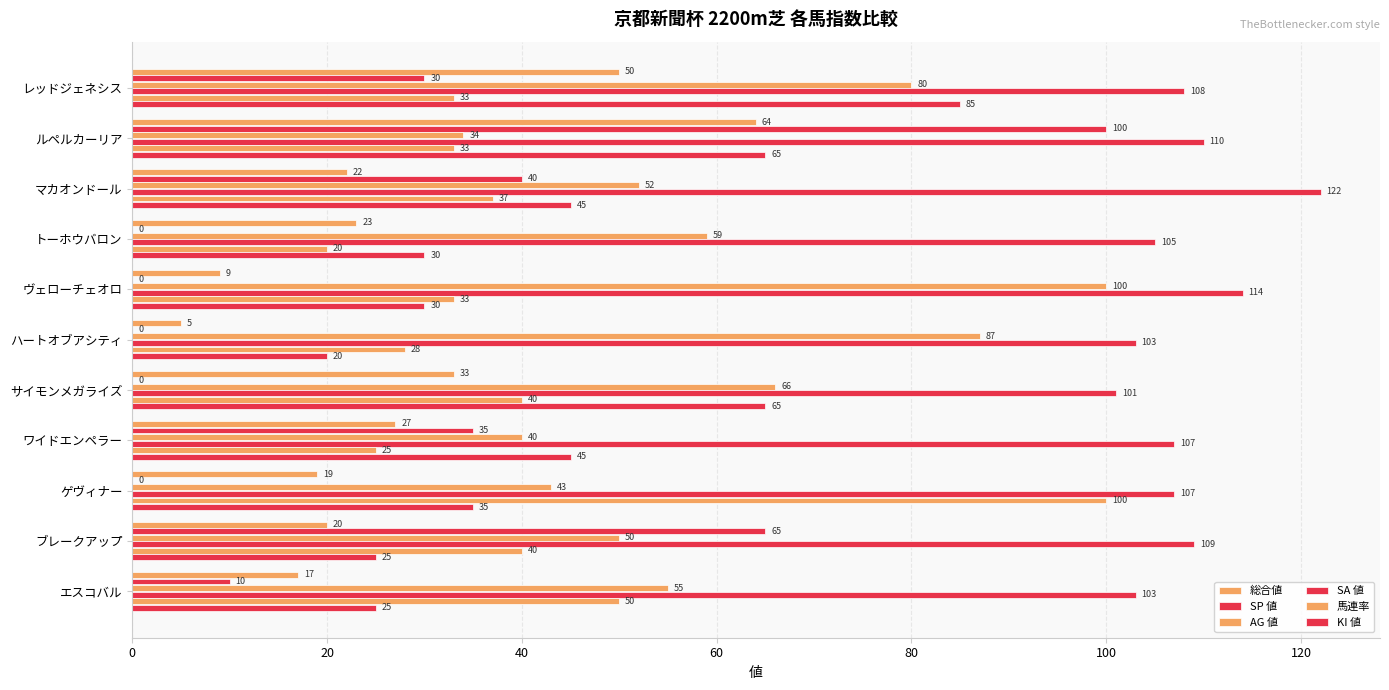

At how many categories does at least one series exceed 80?

11